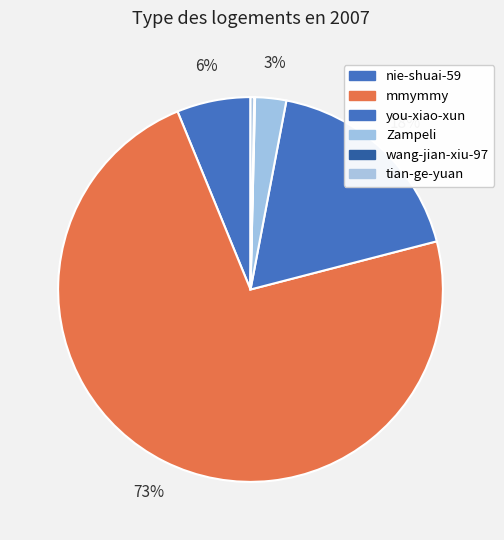

Which category has the biggest portion of the pie?

mmymmy